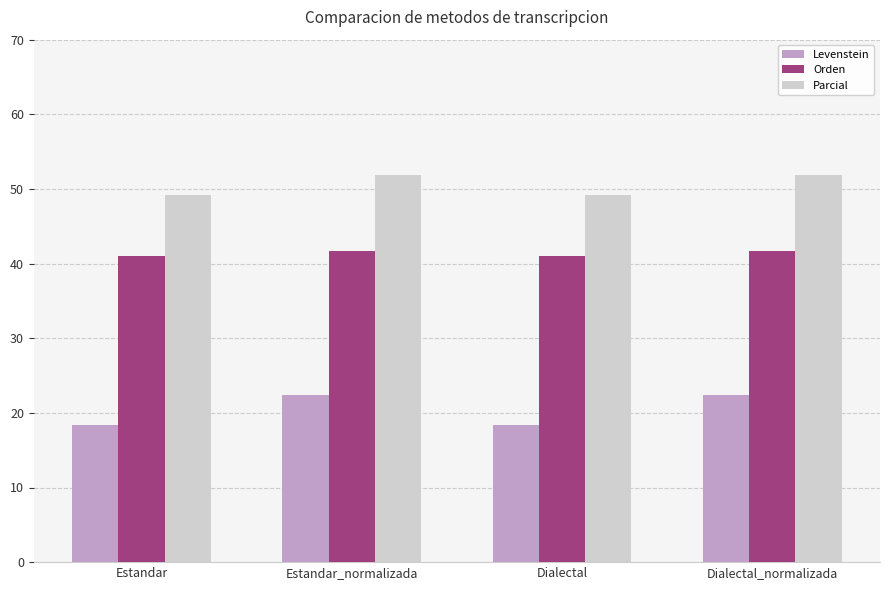

Count the number of categories in the chart.

4